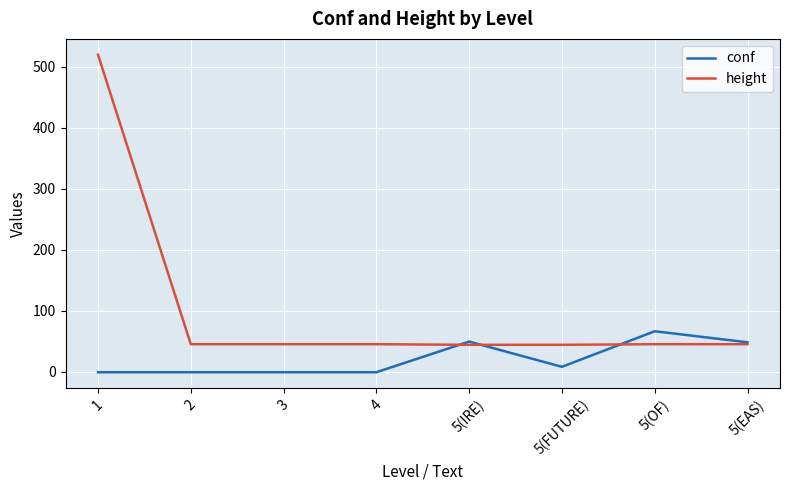

What is the maximum value for conf?

66.3